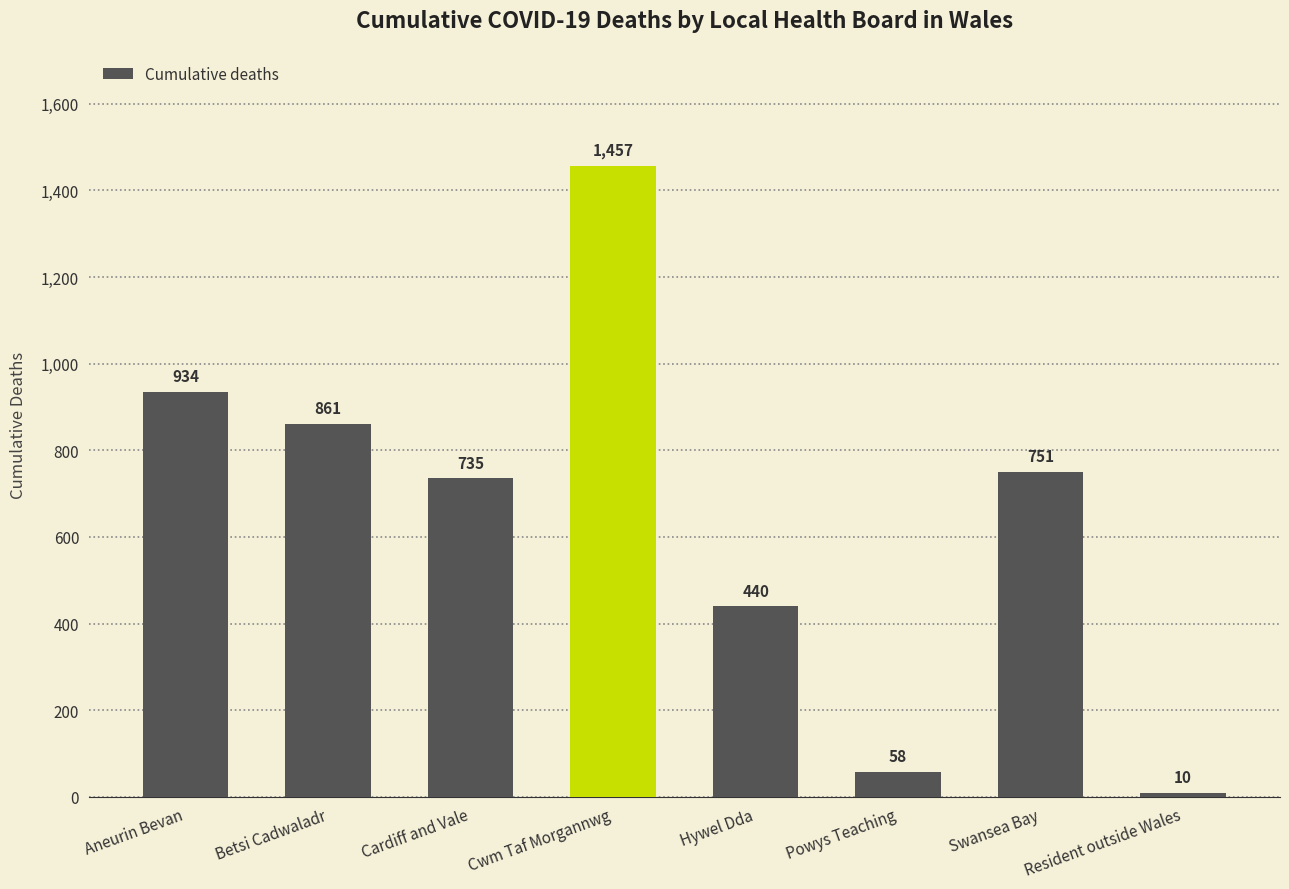

What is the difference between the maximum and minimum values?

1447